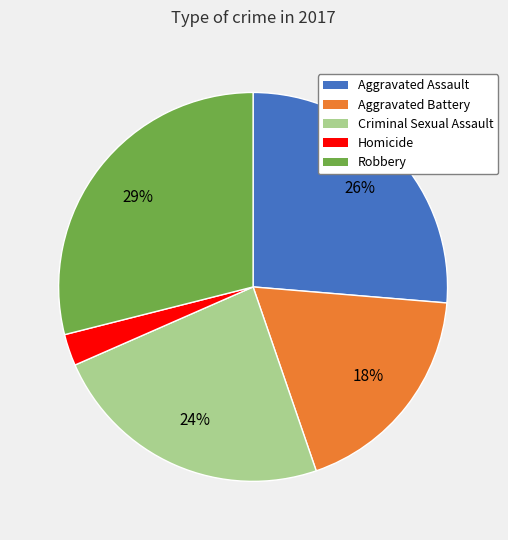

Which slice is the largest?

Robbery